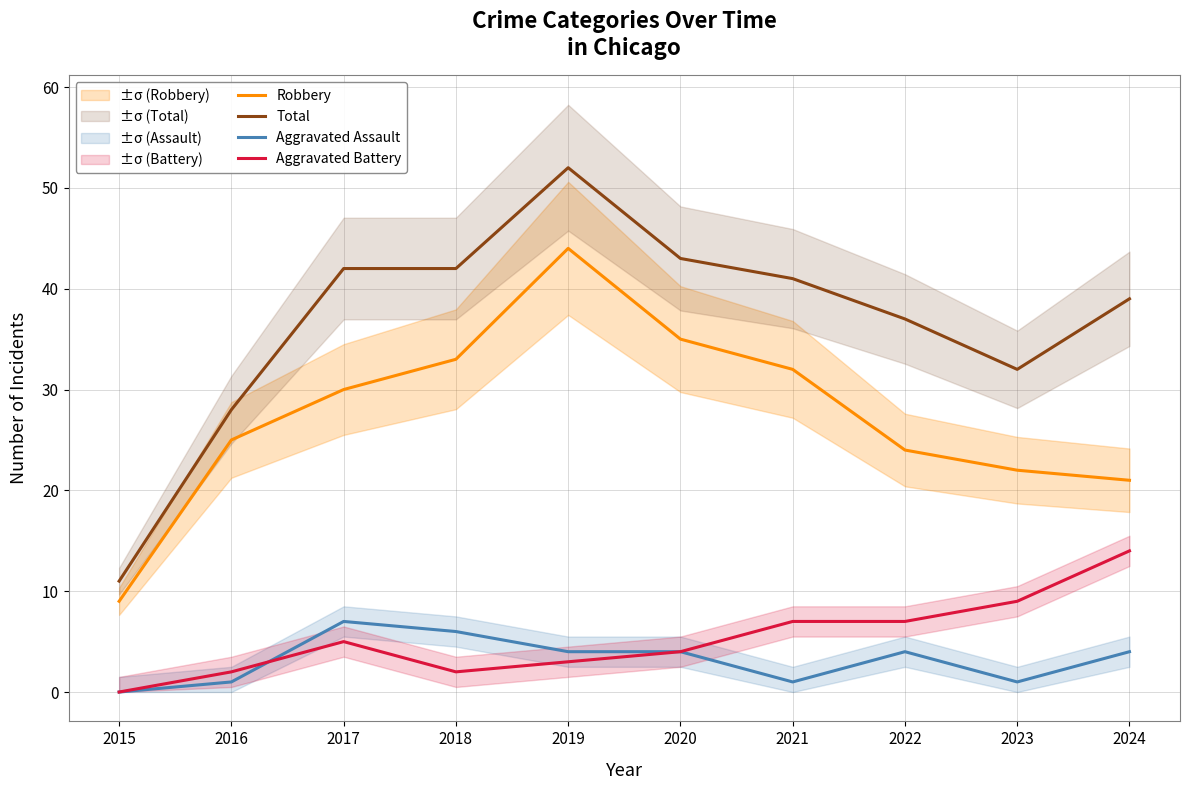

Count the number of categories in the chart.

10